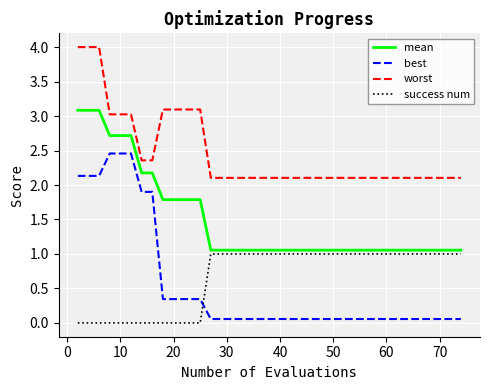

What is the maximum value shown in the chart?

4.0